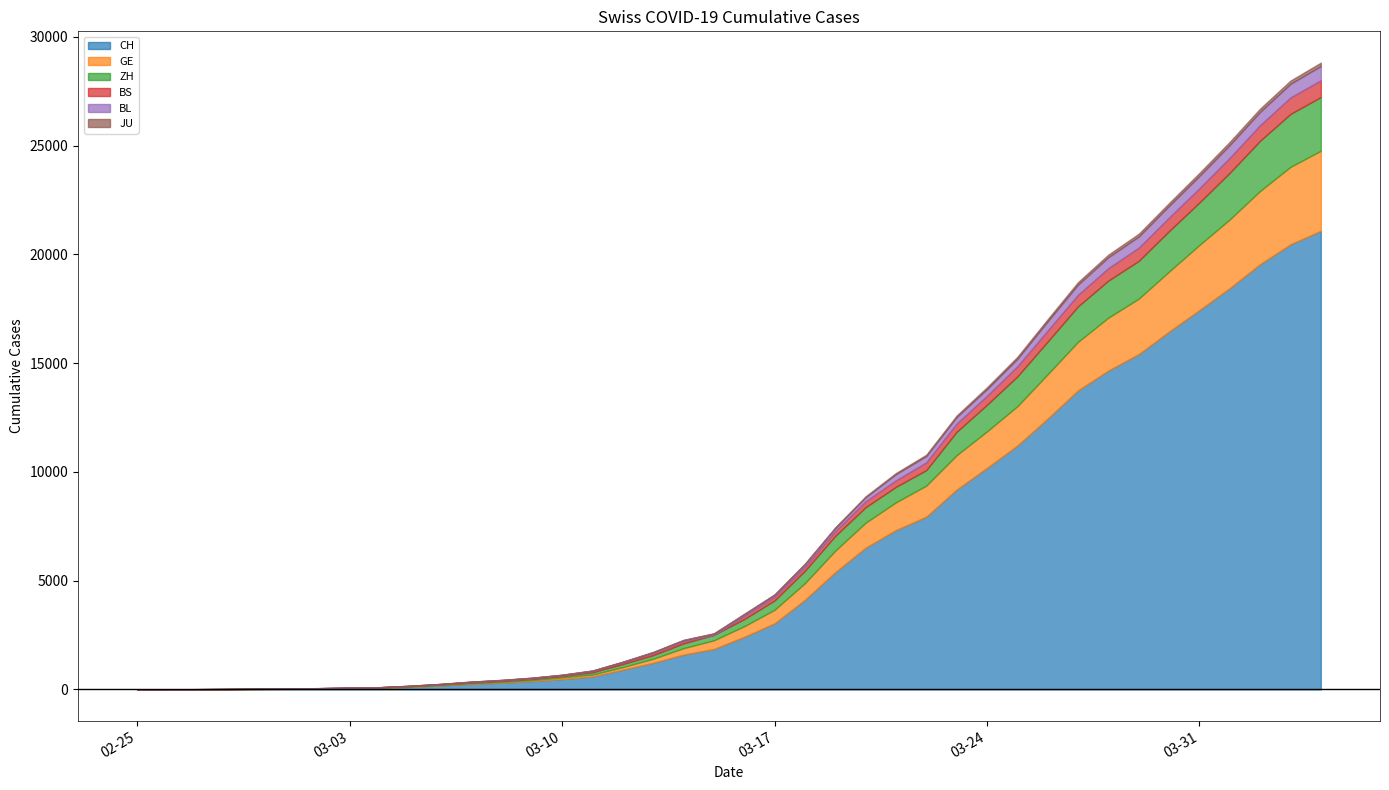

At which category is the sum across all series the highest?

2020-04-04